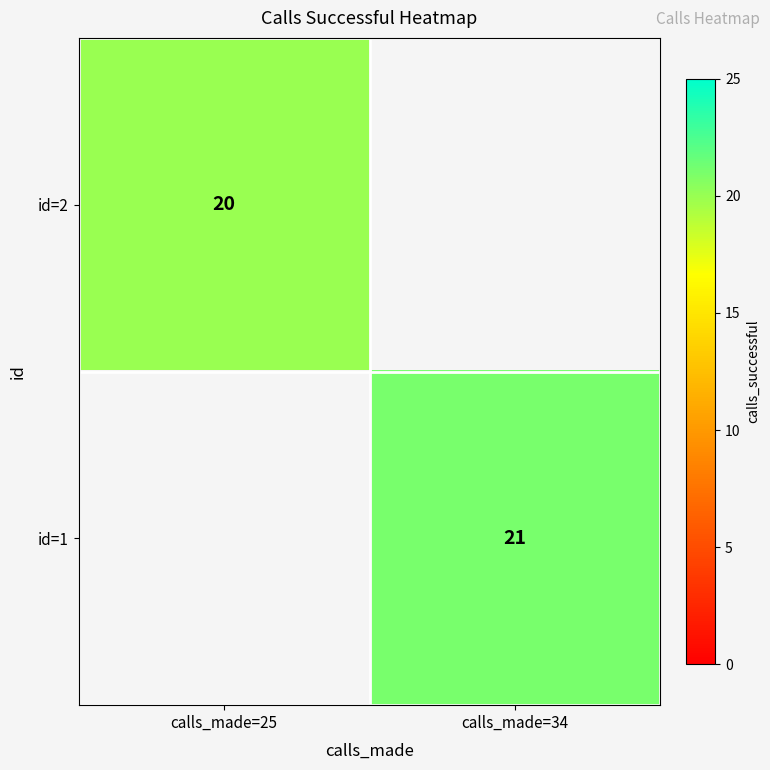

Is the value of id=1 at calls_made=34 greater than the value of id=2 at calls_made=25?

Yes